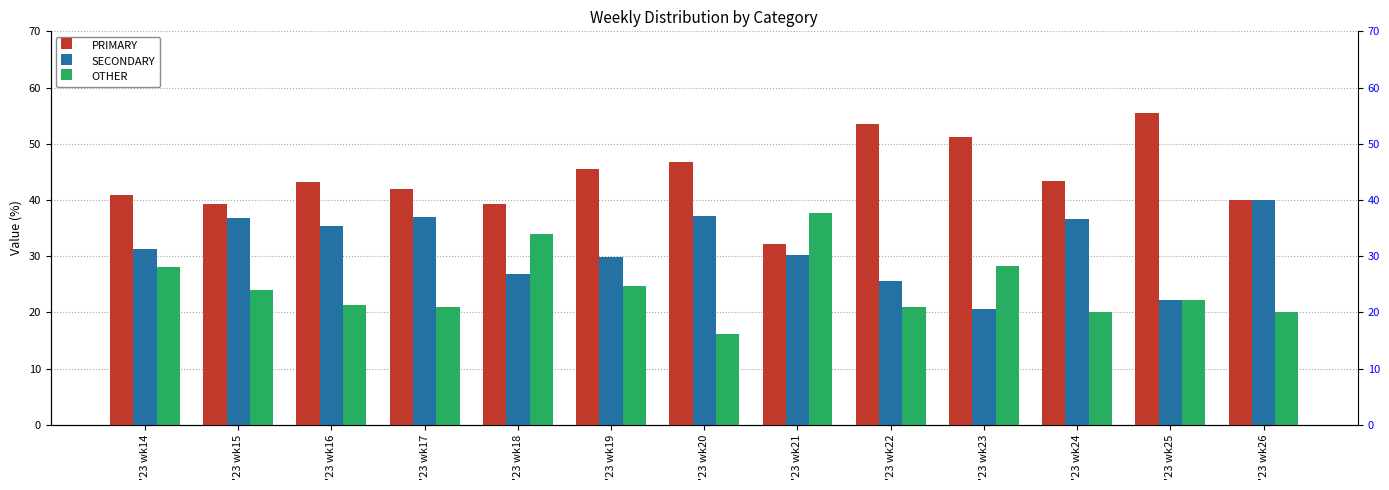

What is the value of the SECONDARY bar at the 8th from the left?

30.2